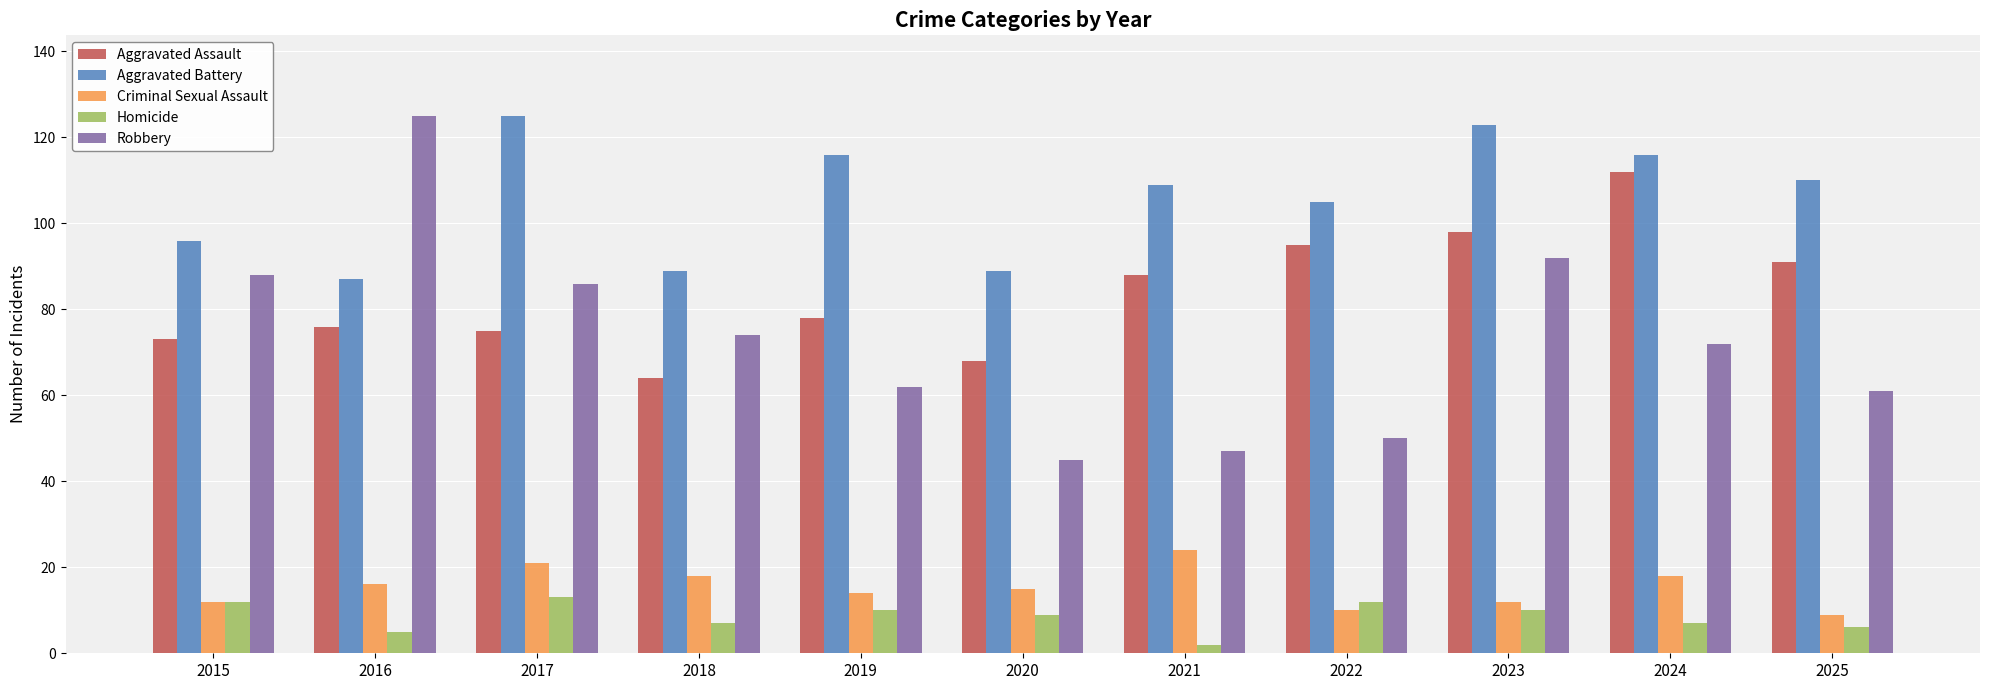

Read the Aggravated Assault value at 2021, to the nearest 10.

90